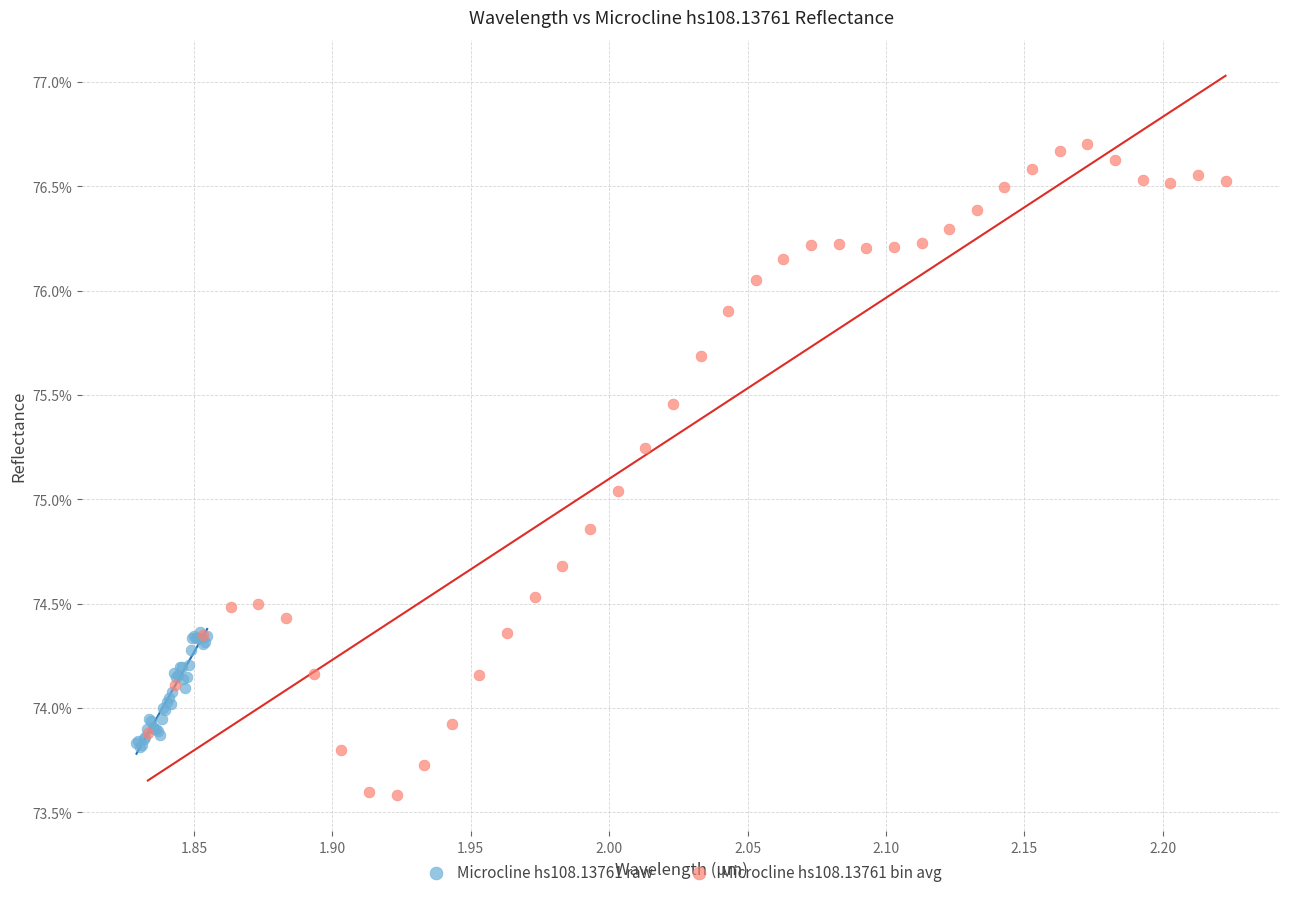

Which series reaches the maximum Y coordinate?

Microcline hs108.13761 bin avg